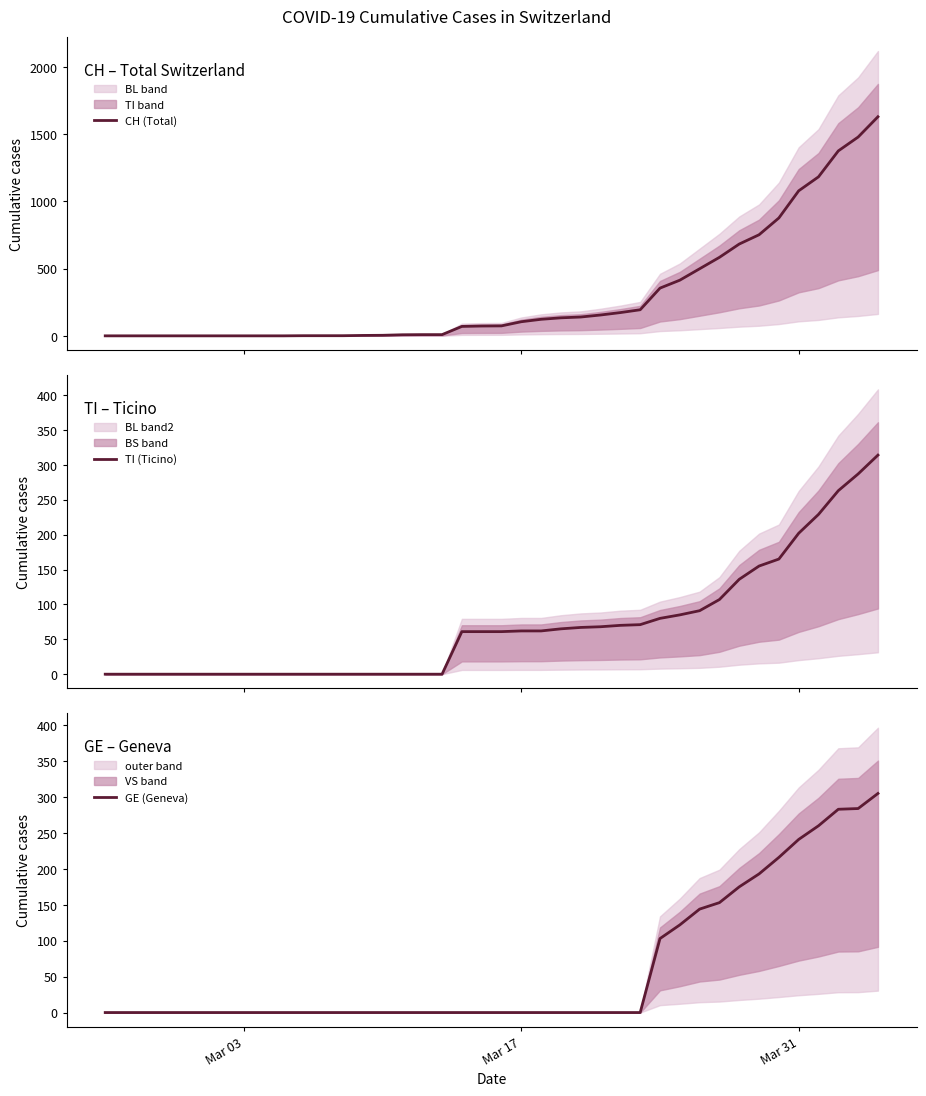

What is the highest value of the TI (Ticino) series?

314